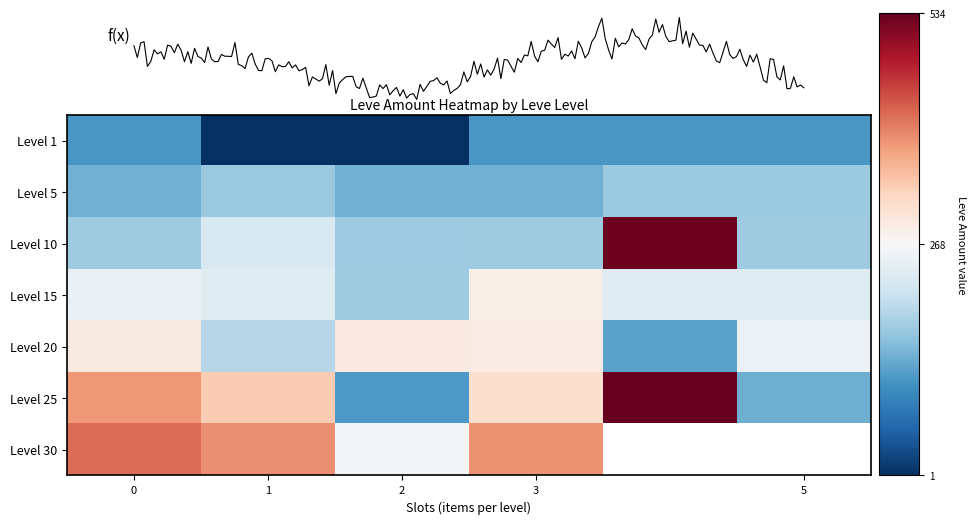

Count the row_1 values in the range 140 to 168.

6